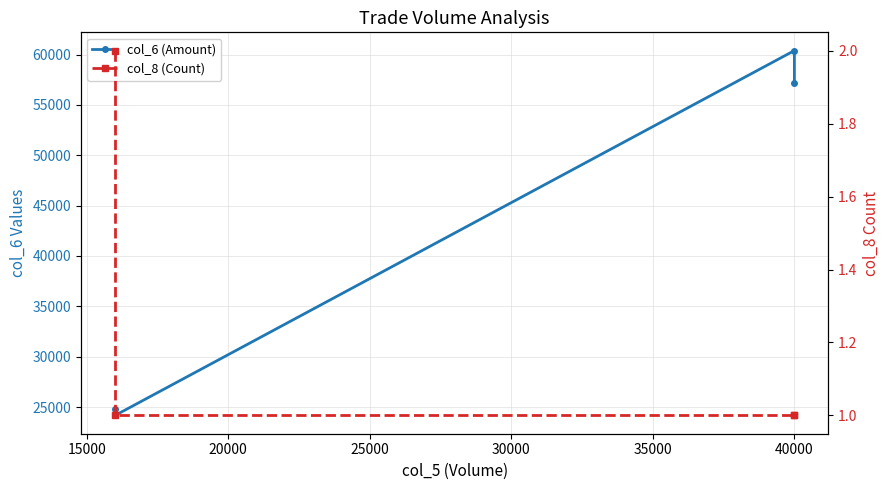

What is the maximum value for col_8 (Count)?

2